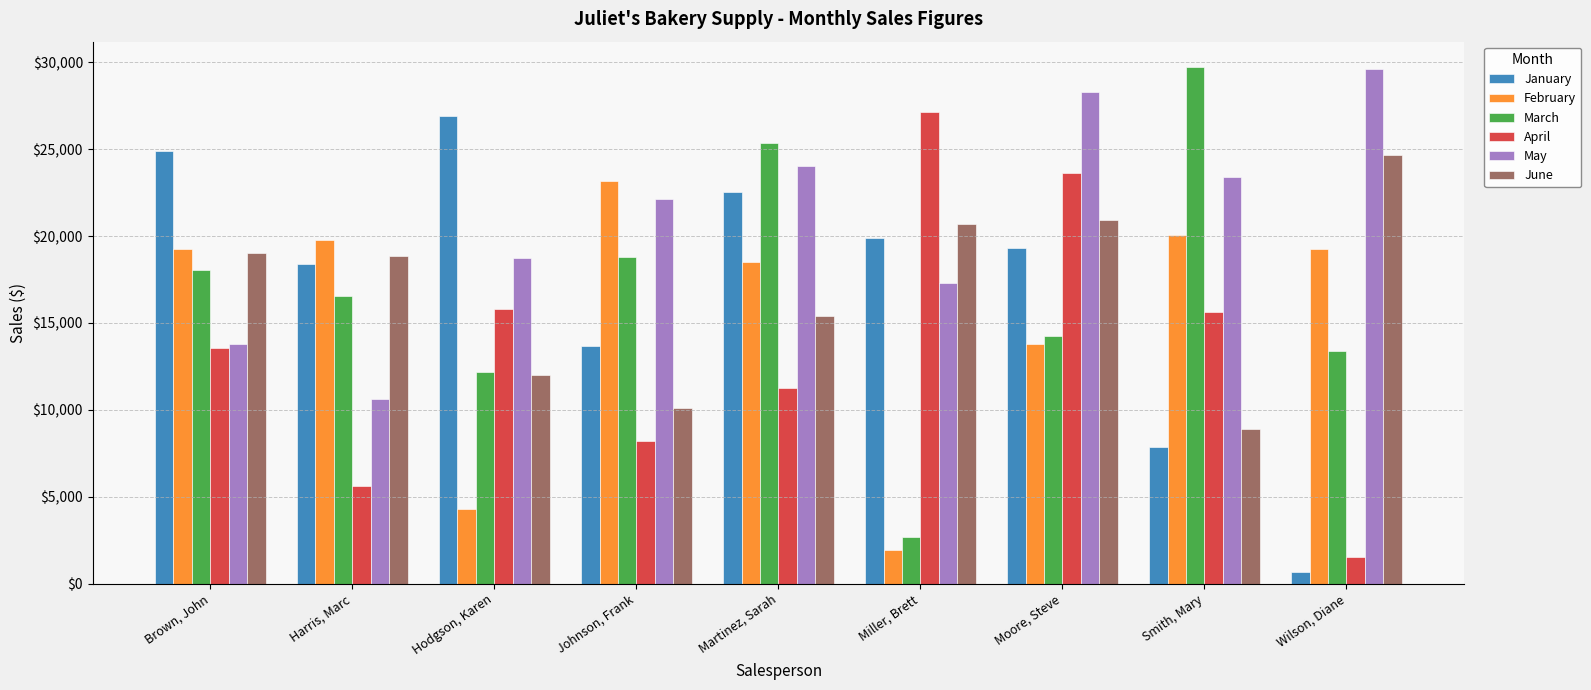

Are the bars horizontal?

No